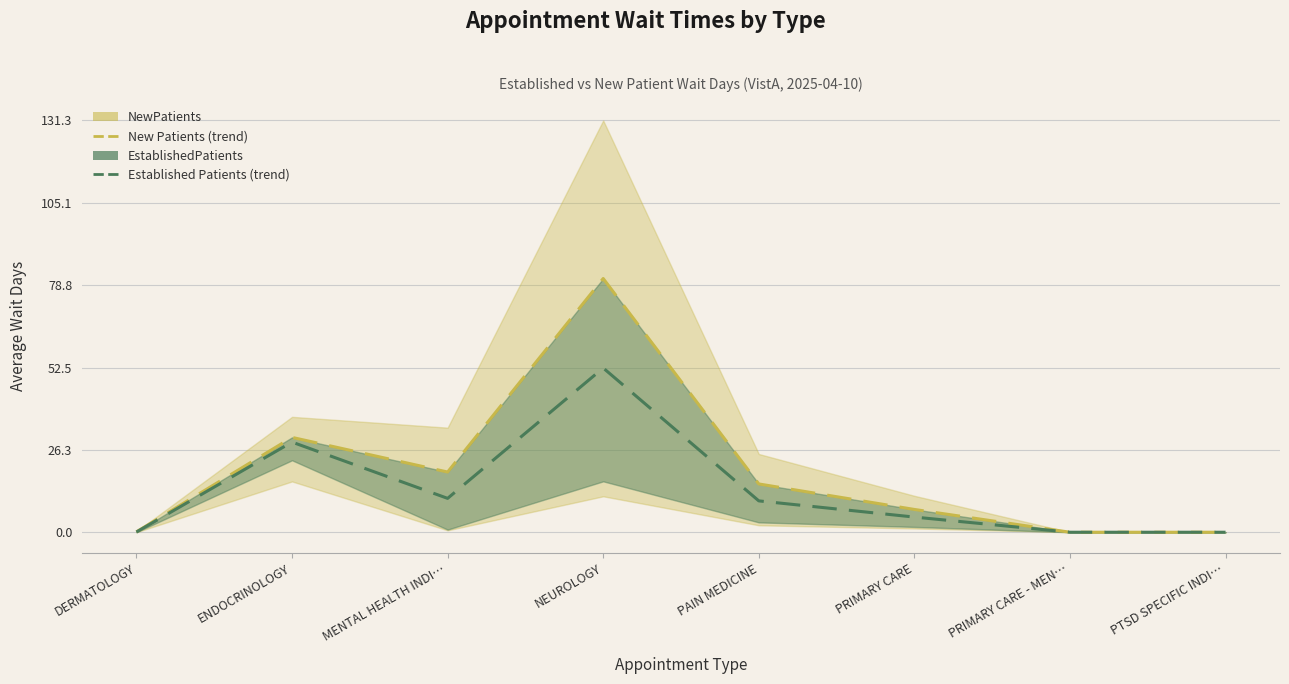

List the series in order of their overall mean, highest first.

NewPatients, EstablishedPatients